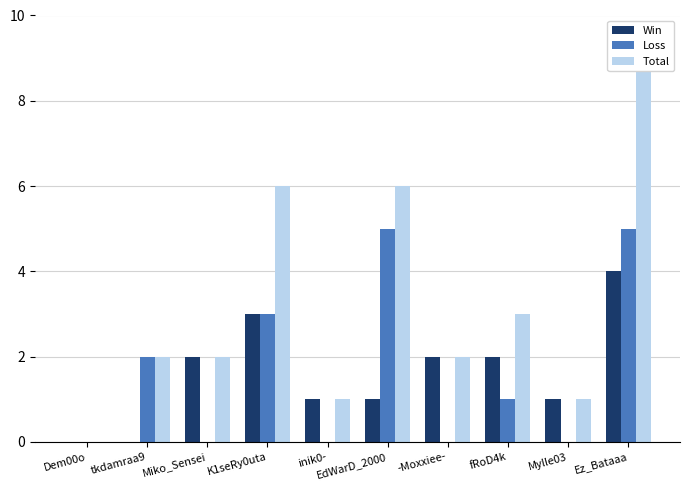

True or false: Total has a value of 2 at fRoD4k.

False